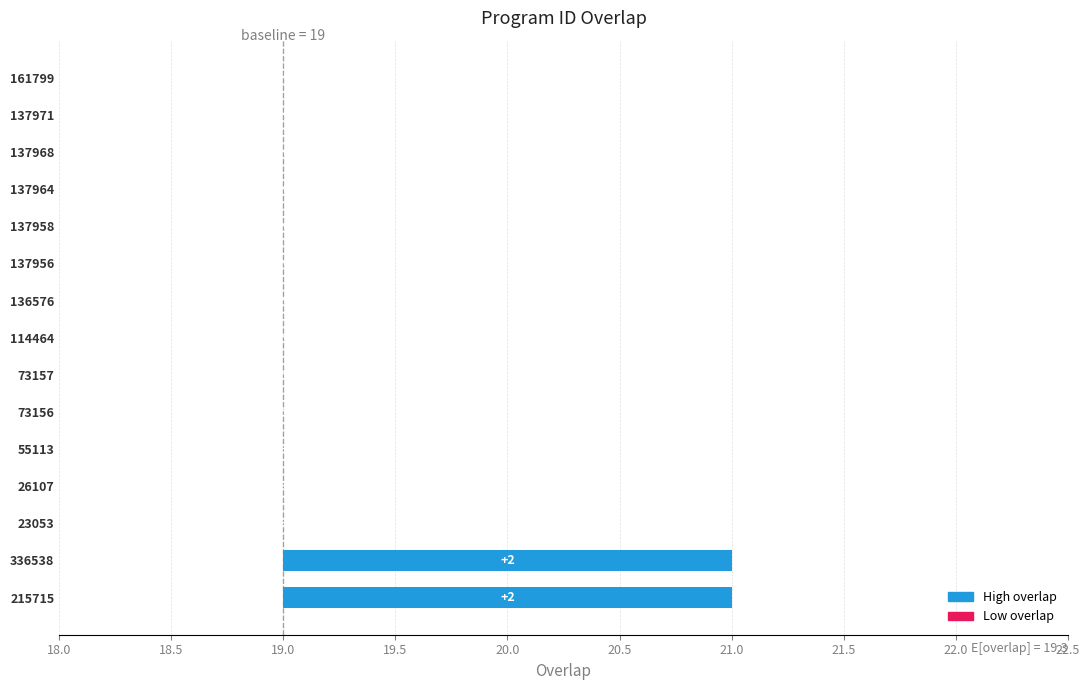

Reading right to left, list all the values displayed in this chart.

0	0	0	0	0	0	0	0	0	0	0	0	0	2	2